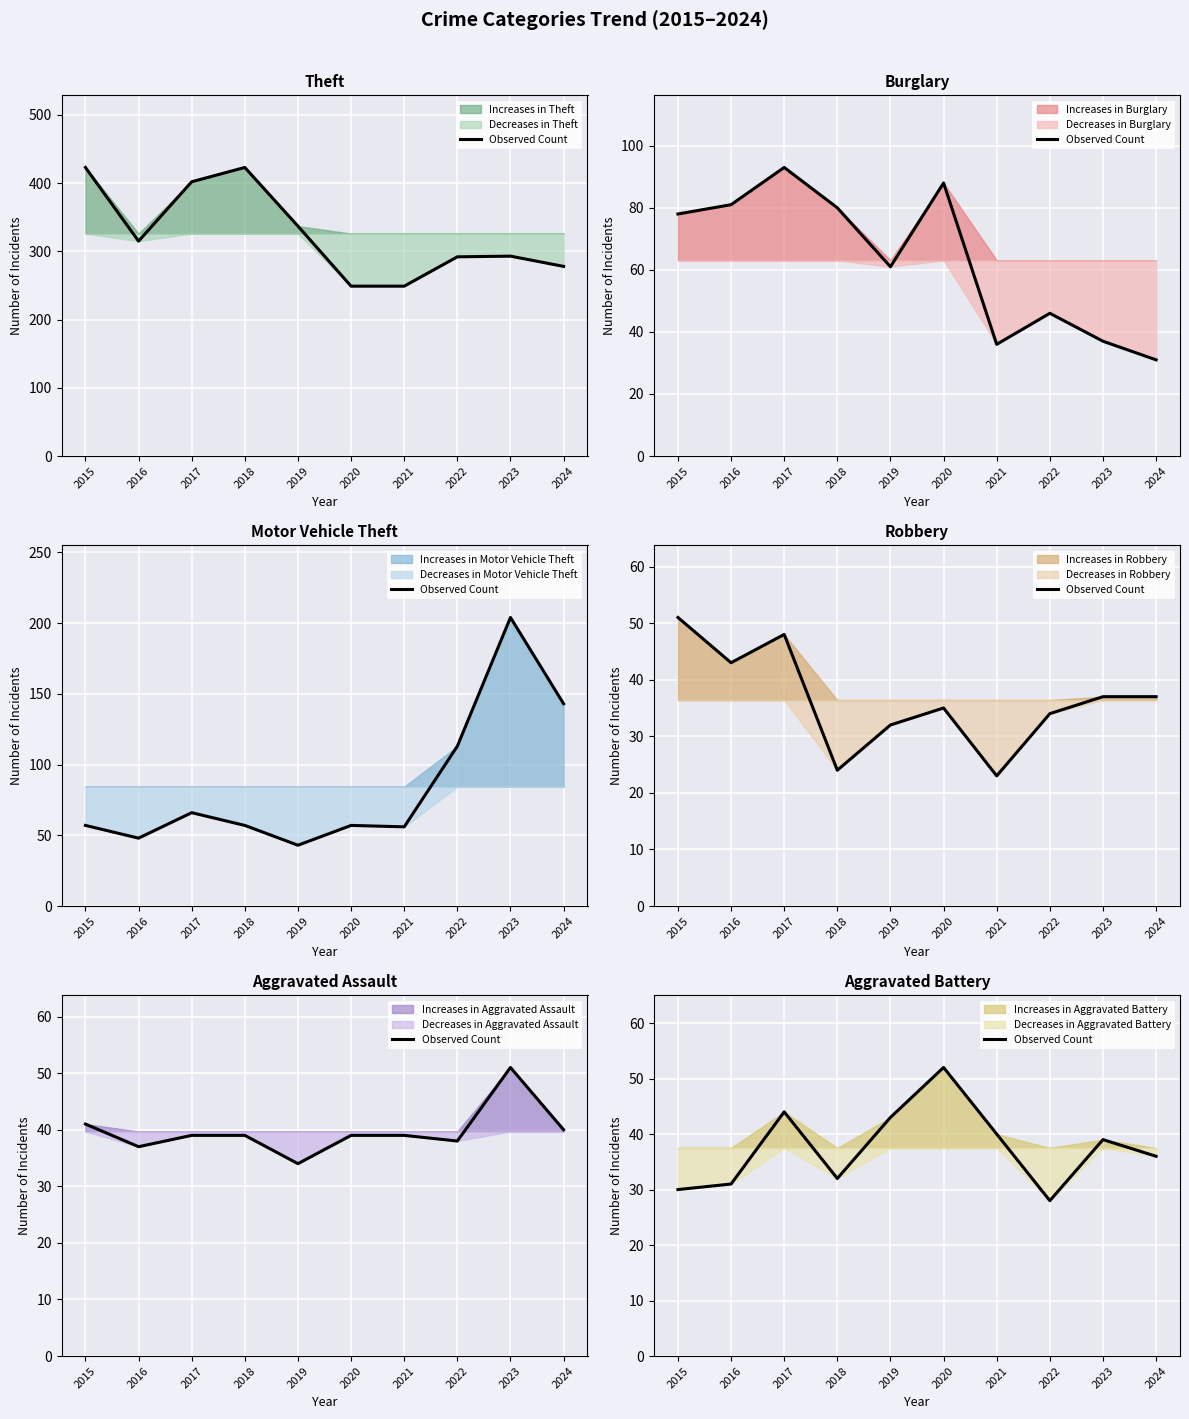

Where does the data first go above 39?

2017